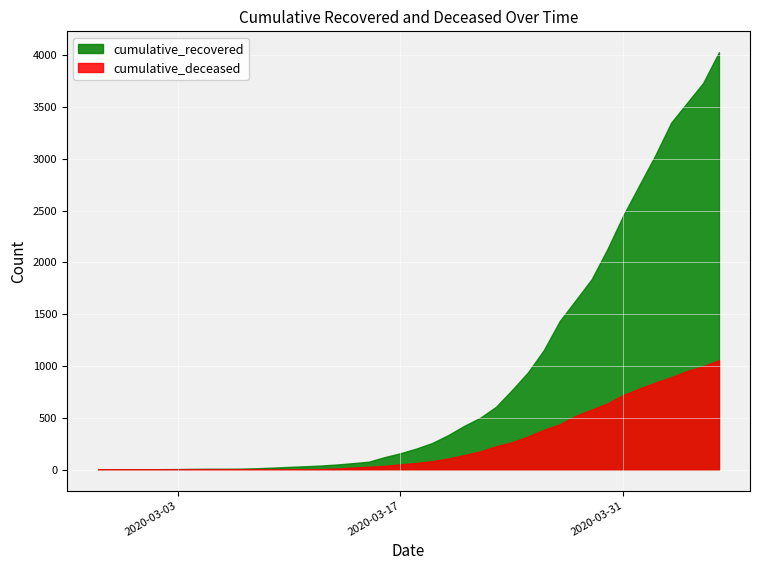

What is the value of the cumulative_deceased point at the 34th from the left?

721